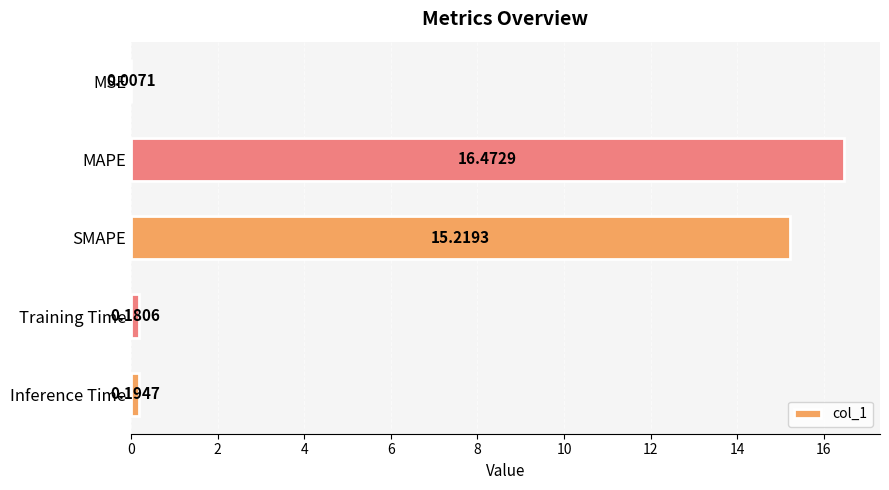

What is the change in value from SMAPE to Training Time?

-15.0